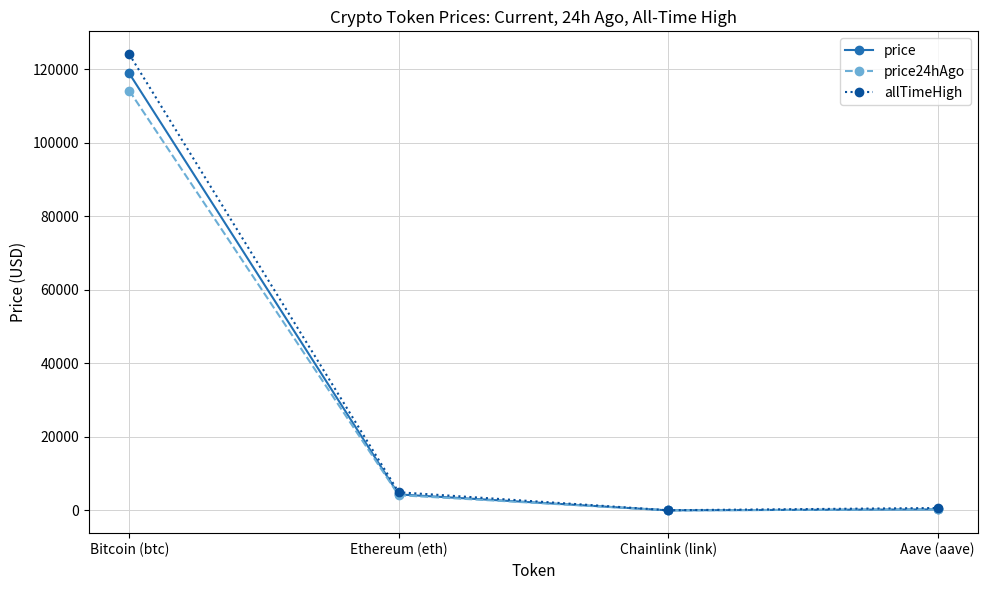

What is the spread (max minus min) of values at Ethereum (eth)?

797.6